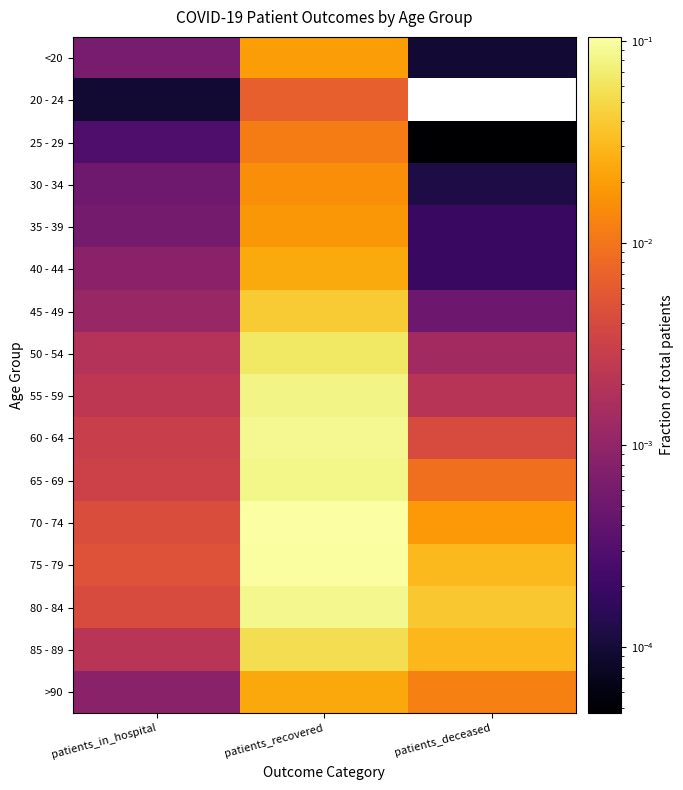

Which label corresponds to the largest value in the chart?

patients_recovered